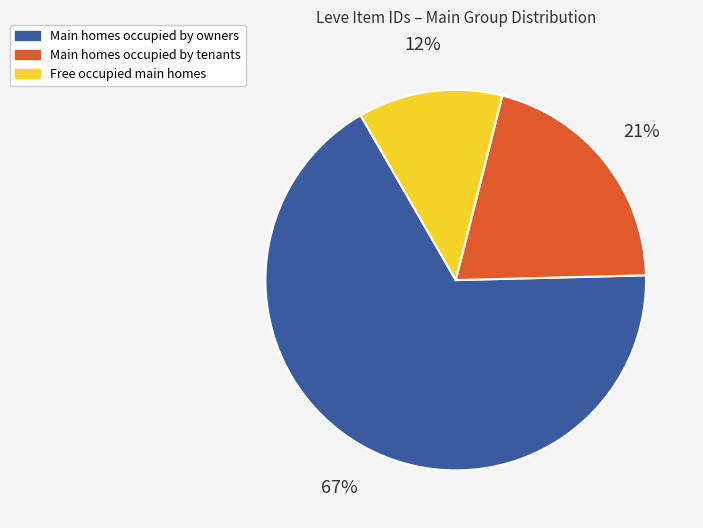

How many segments does this pie chart have?

3